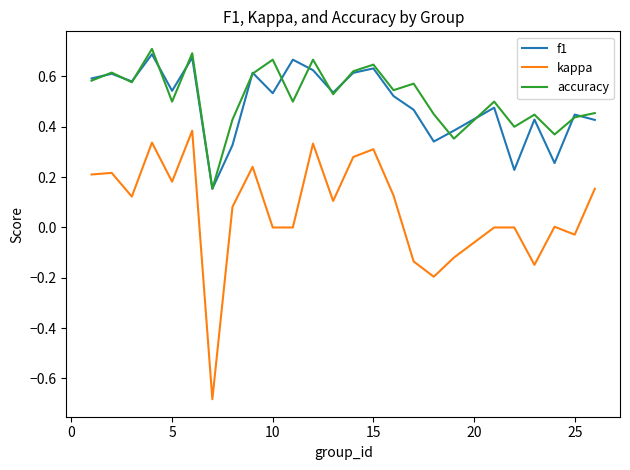

What are all the series names shown in the legend?

f1, kappa, accuracy